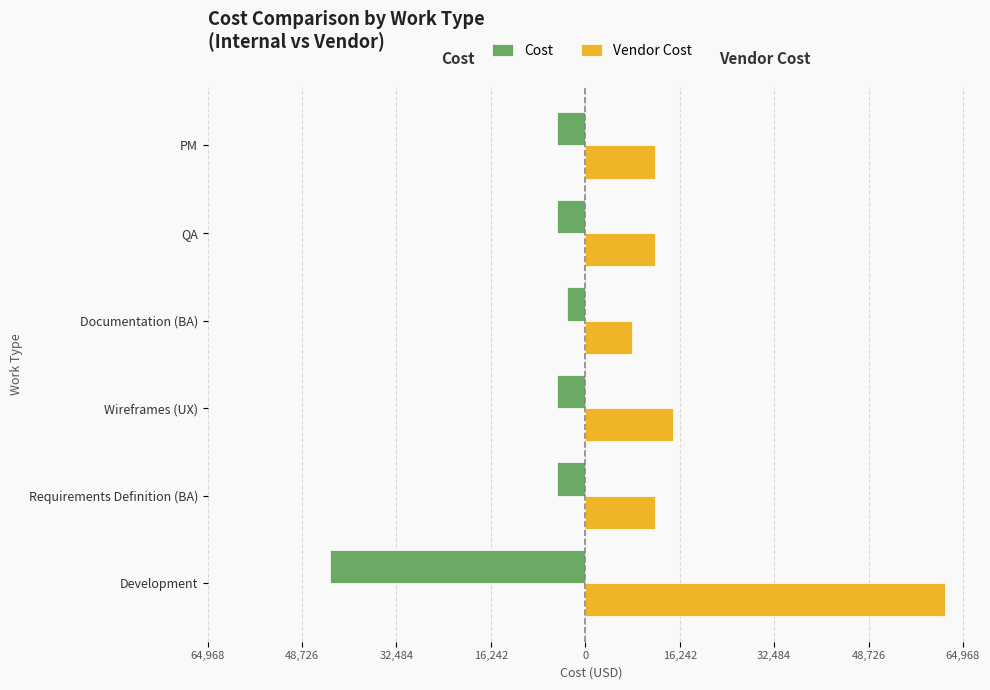

What are all the series names shown in the legend?

Cost, Vendor Cost